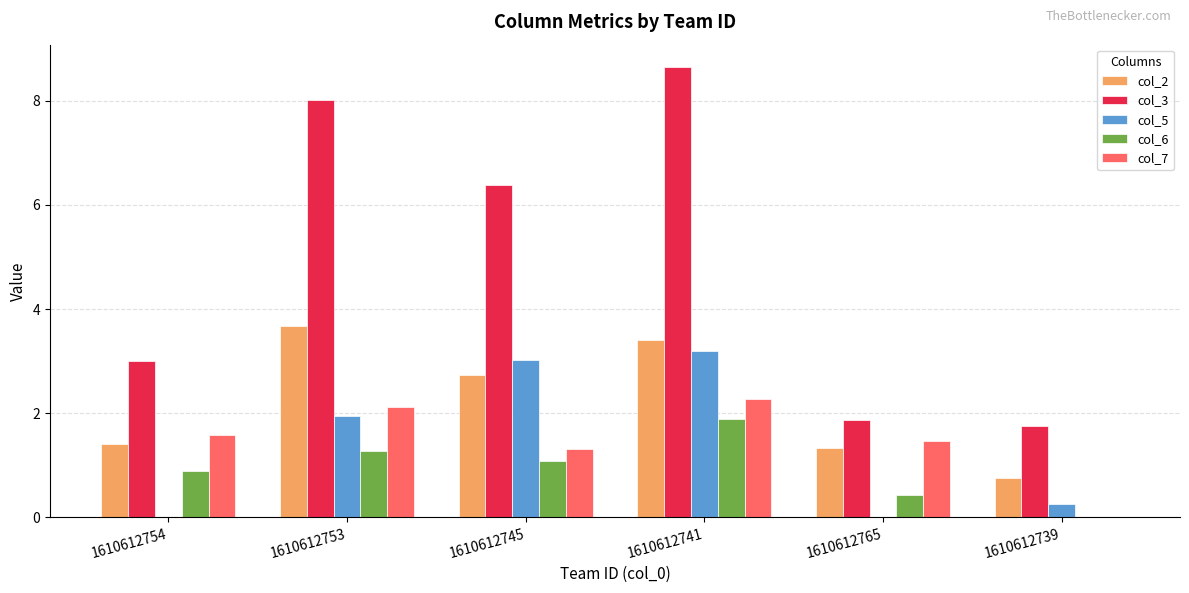

At which category is the sum across all series the highest?

1610612741